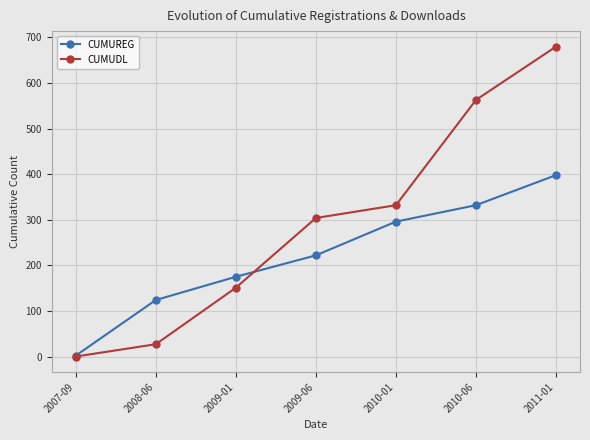

Rank the categories by CUMUREG value from lowest to highest.

2007-09, 2008-06, 2009-01, 2009-06, 2010-01, 2010-06, 2011-01